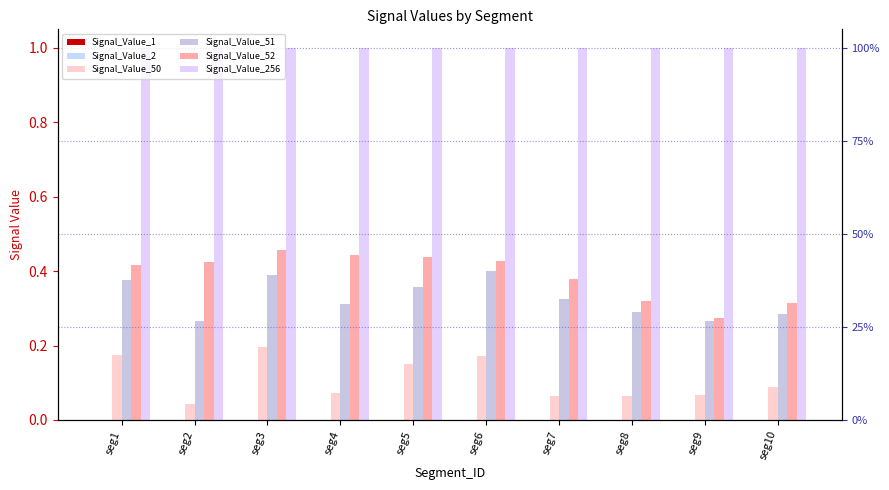

Count the Signal_Value_2 values in the range 0 to 1.

10